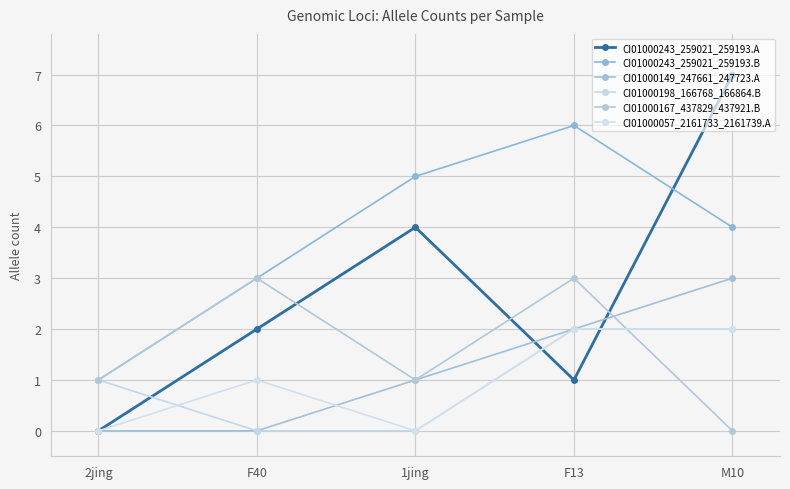

Between 2jing and 1jing, which series saw the biggest shift?

CI01000243_259021_259193.A